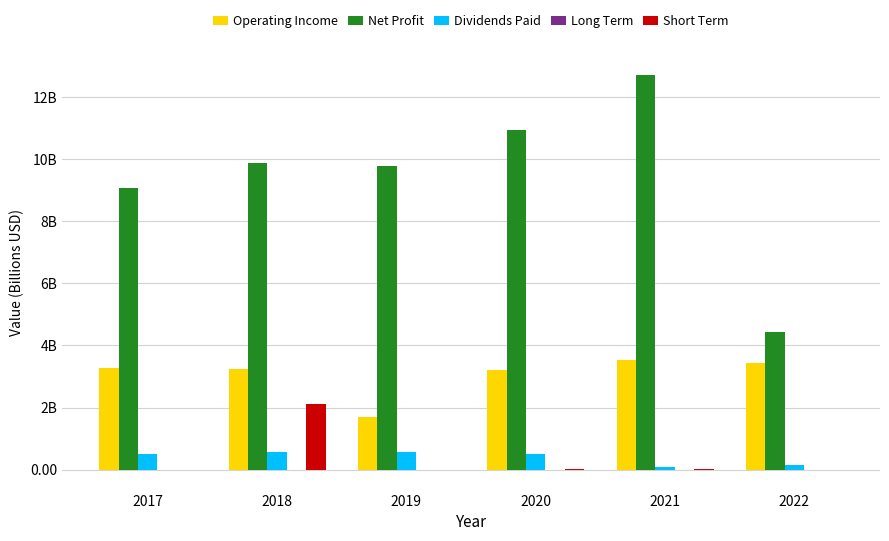

What is the total value across all series at 2017?

12.9